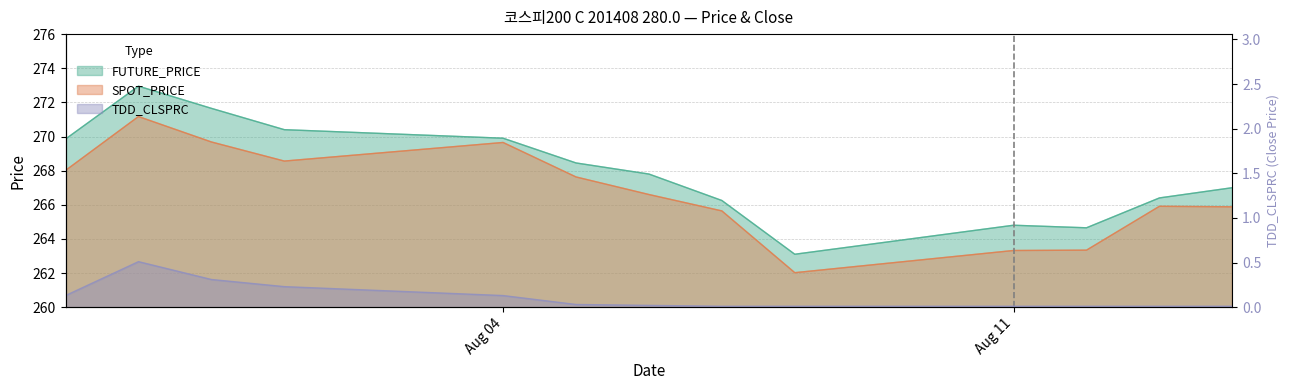

Does the chart display data point markers on the line(s)?

No